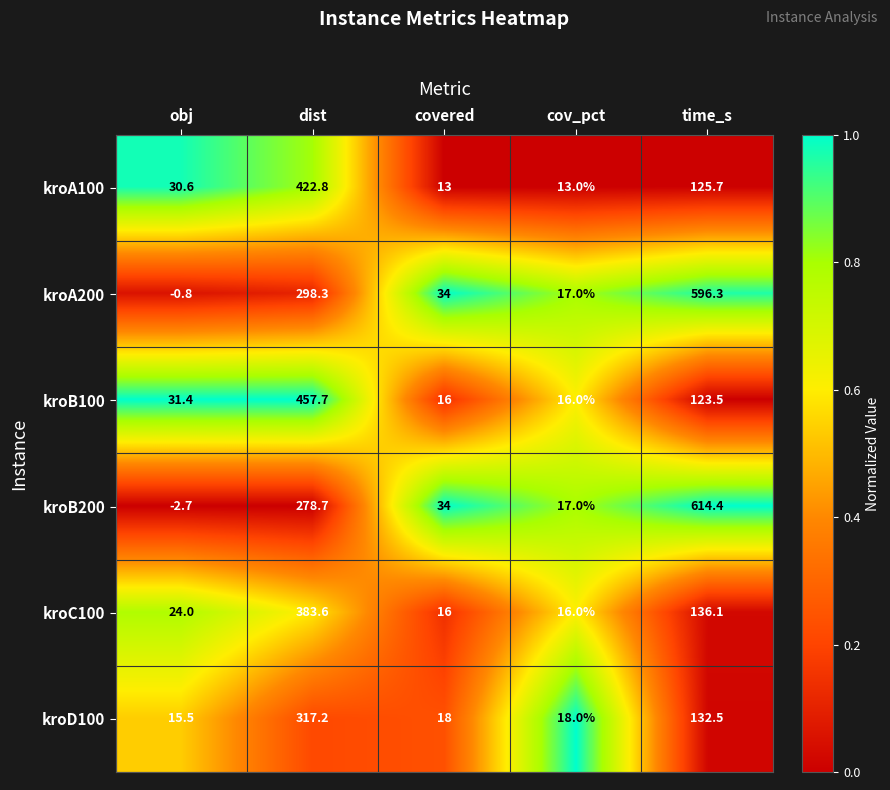

What is the difference between the highest and lowest values at obj?

34.1